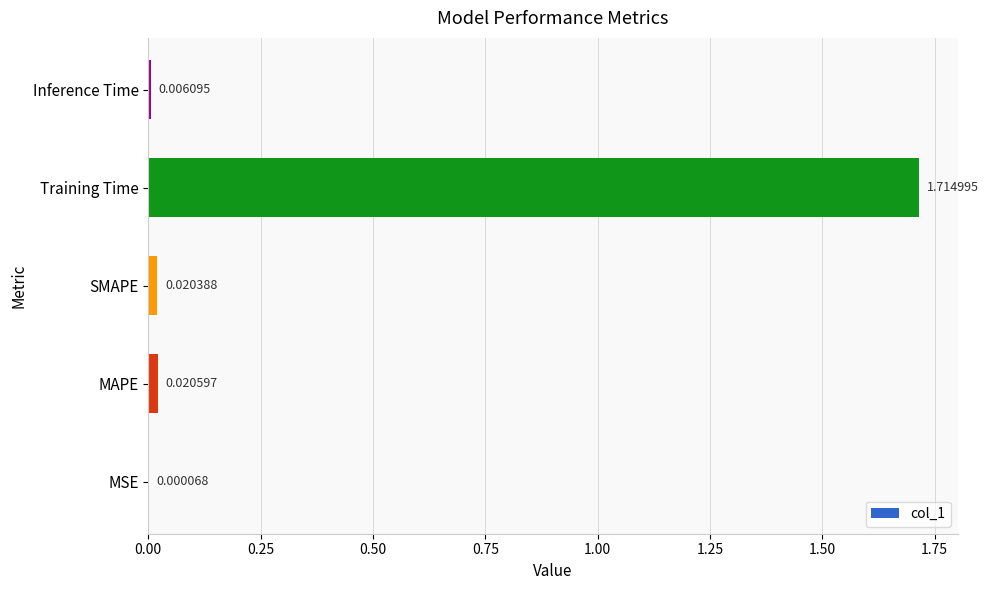

Which has a higher value, Inference Time or SMAPE?

SMAPE